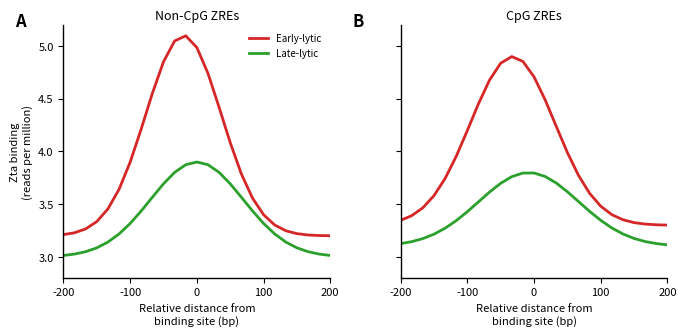

Is the value of Late-lytic at 200 greater than the value of Early-lytic at 13?

No